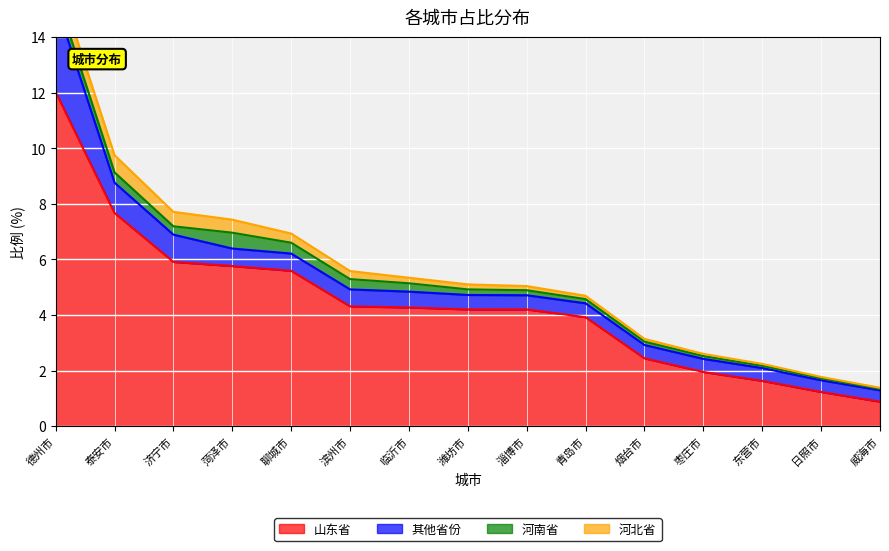

Which category has the lowest value in the 山东省 series?

威海市